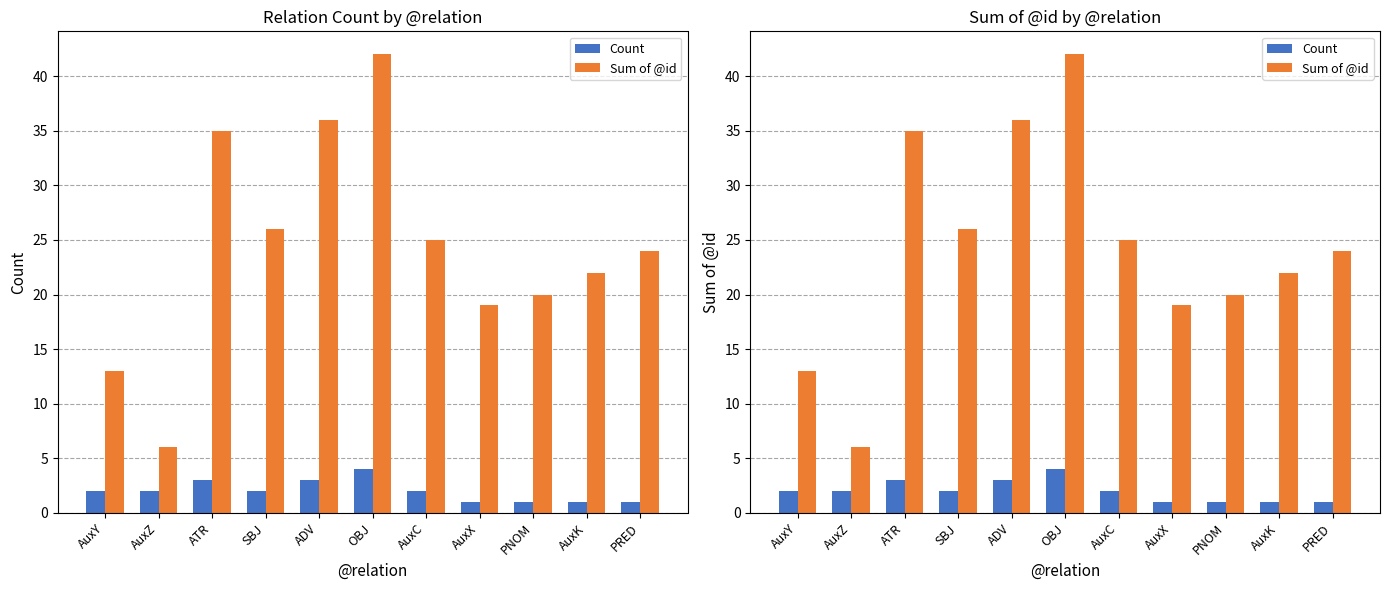

What is the highest value of the Count series?

4